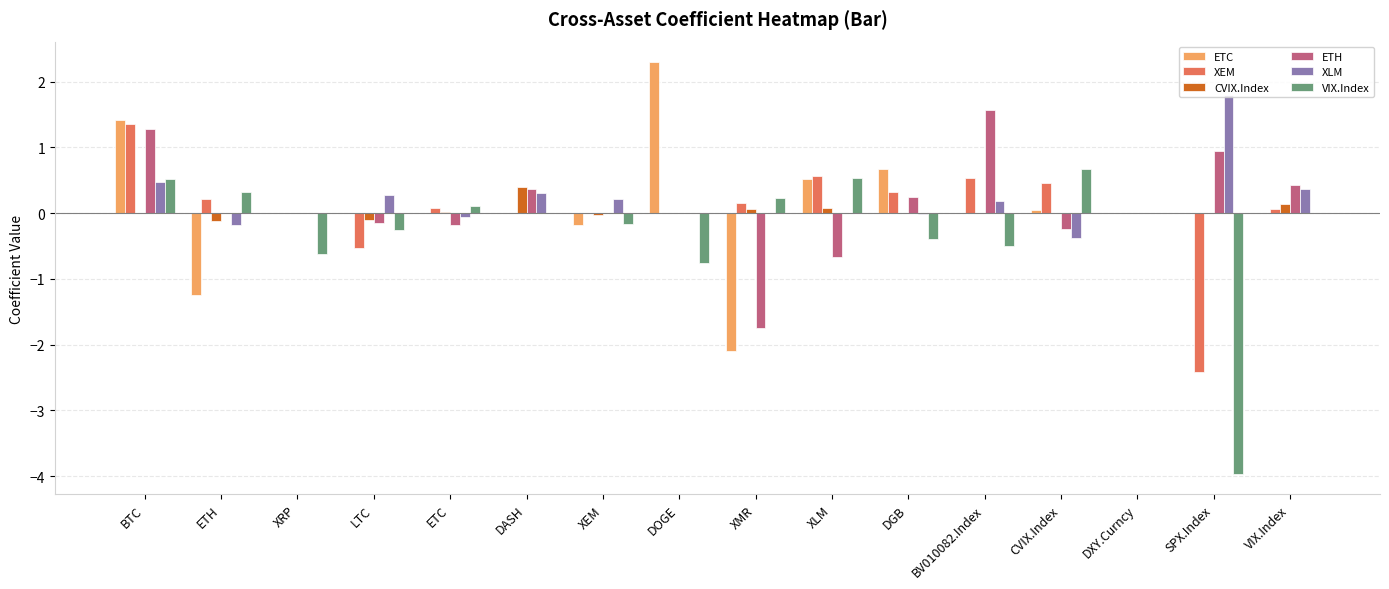

What value does the ETH series have at DASH?

0.4